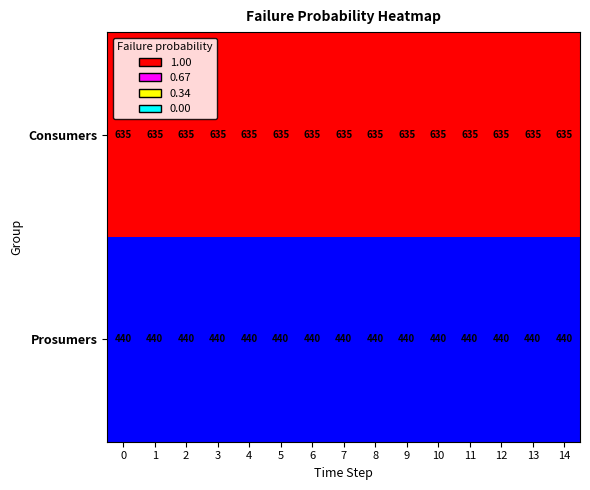

What is the spread (max minus min) of values at 1?

195